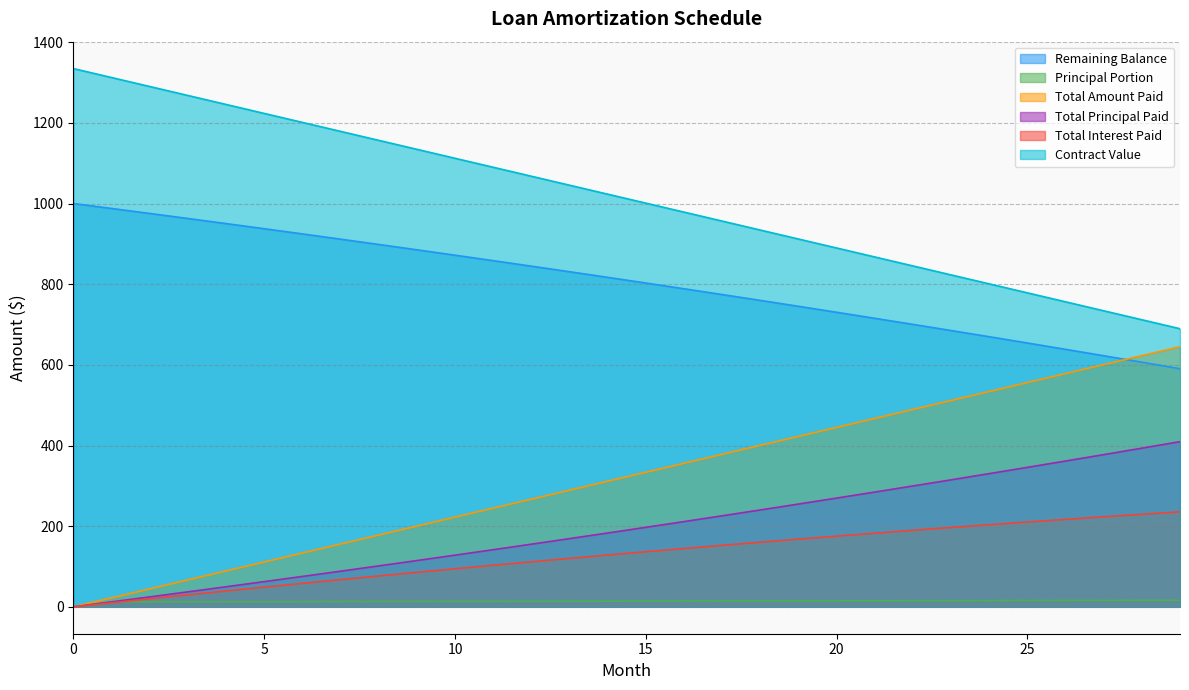

Reading left to right, transcribe all the data shown in this chart.

Remaining Balance: 1000.0	987.8	975.4	962.9	950.3	937.5	924.7	911.7	898.5	885.3	871.9	858.4	844.7	830.9	817.0	802.9	788.7	774.3	759.8	745.2	730.4	715.4	700.4	685.1	669.7	654.2	638.5	622.6	606.6	590.4
Principal Portion: 0.0	12.2	12.4	12.5	12.6	12.7	12.9	13.0	13.1	13.3	13.4	13.5	13.7	13.8	13.9	14.1	14.2	14.4	14.5	14.6	14.8	14.9	15.1	15.2	15.4	15.5	15.7	15.9	16.0	16.2
Total Amount Paid: 1334.7	1312.4	1290.2	1267.9	1245.7	1223.4	1201.2	1179.0	1156.7	1134.5	1112.2	1090.0	1067.7	1045.5	1023.2	1001.0	978.8	956.5	934.3	912.0	889.8	867.5	845.3	823.0	800.8	778.6	756.3	734.1	711.8	689.6
Total Principal Paid: 0.0	12.2	24.6	37.1	49.7	62.5	75.3	88.3	101.5	114.7	128.1	141.6	155.3	169.1	183.0	197.1	211.3	225.7	240.2	254.8	269.6	284.6	299.6	314.9	330.3	345.8	361.5	377.4	393.4	409.6
Total Interest Paid: 0.0	10.0	19.9	29.6	39.3	48.8	58.1	67.4	76.5	85.5	94.3	103.1	111.6	120.1	128.4	136.6	144.6	152.5	160.2	167.8	175.3	182.6	189.7	196.7	203.6	210.3	216.8	223.2	229.4	235.5
Contract Value: 0.0	22.2	44.5	66.7	89.0	111.2	133.5	155.7	178.0	200.2	222.4	244.7	266.9	289.2	311.4	333.7	355.9	378.2	400.4	422.6	444.9	467.1	489.4	511.6	533.9	556.1	578.4	600.6	622.8	645.1